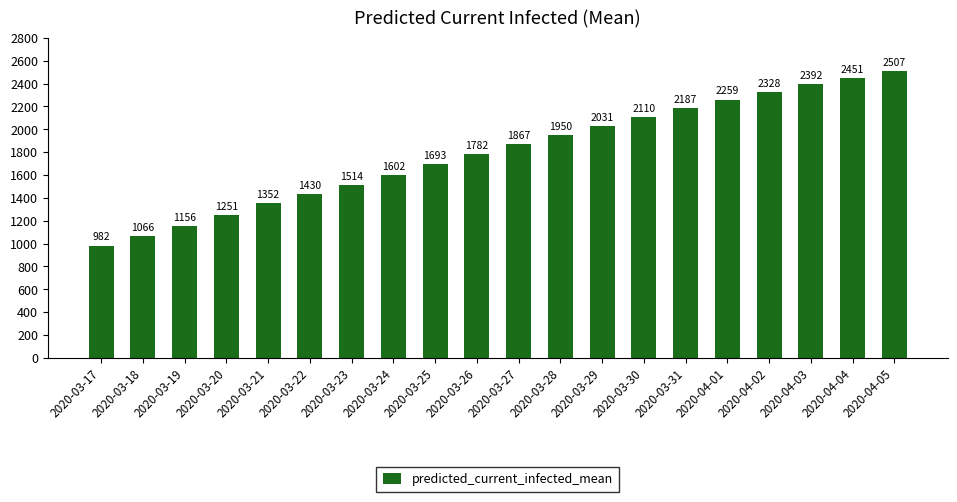

At which label is the value closest to 1744?

2020-03-26